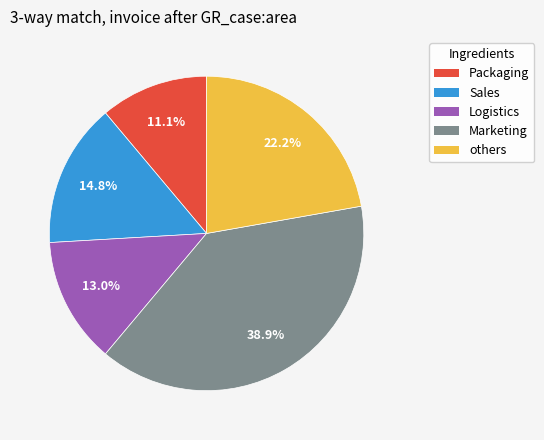

Is there a majority slice in this chart?

No